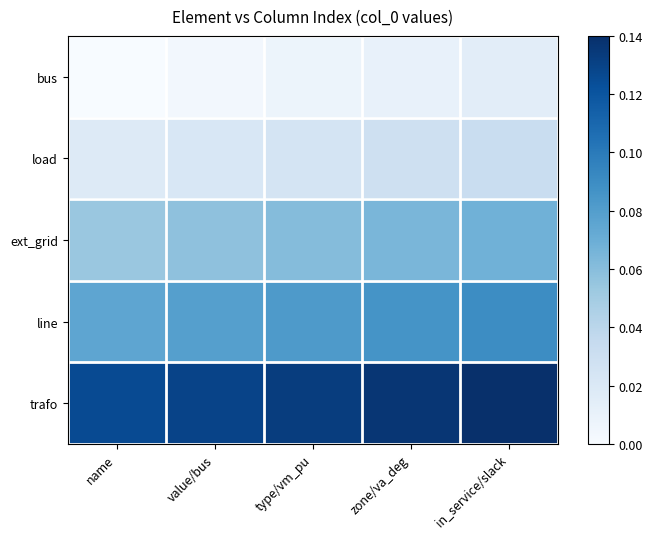

Reading left to right, list all the values displayed in this chart.

bus: name=0.0	value/bus=0.0	type/vm_pu=0.0	zone/va_deg=0.0	in_service/slack=0.0
load: name=0.0	value/bus=0.0	type/vm_pu=0.0	zone/va_deg=0.0	in_service/slack=0.0
ext_grid: name=0.1	value/bus=0.1	type/vm_pu=0.1	zone/va_deg=0.1	in_service/slack=0.1
line: name=0.1	value/bus=0.1	type/vm_pu=0.1	zone/va_deg=0.1	in_service/slack=0.1
trafo: name=0.1	value/bus=0.1	type/vm_pu=0.1	zone/va_deg=0.1	in_service/slack=0.1